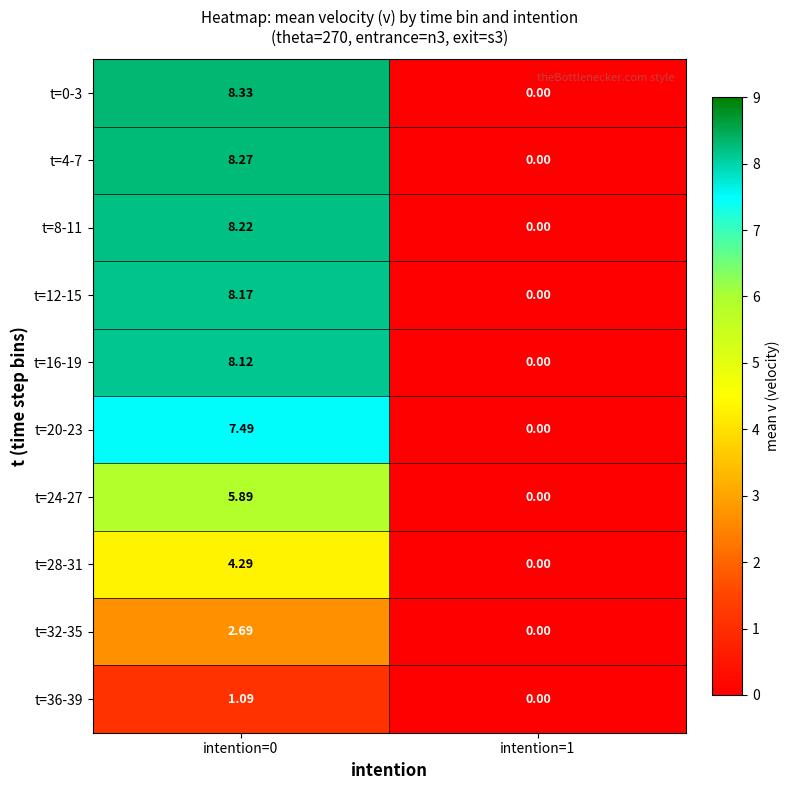

Is the value of t=12-15 at intention=1 greater than the value of t=36-39 at intention=0?

No